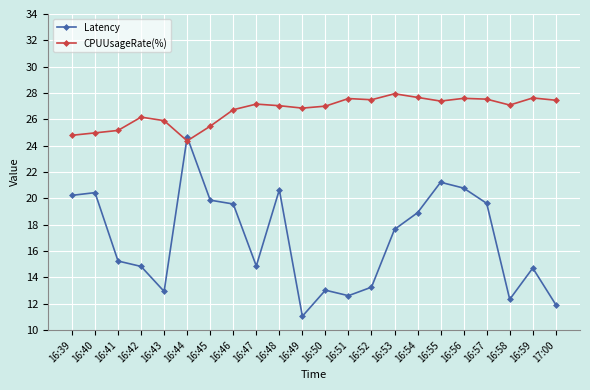

What is the value of the CPUUsageRate(%) point at the 9th from the left?

27.2